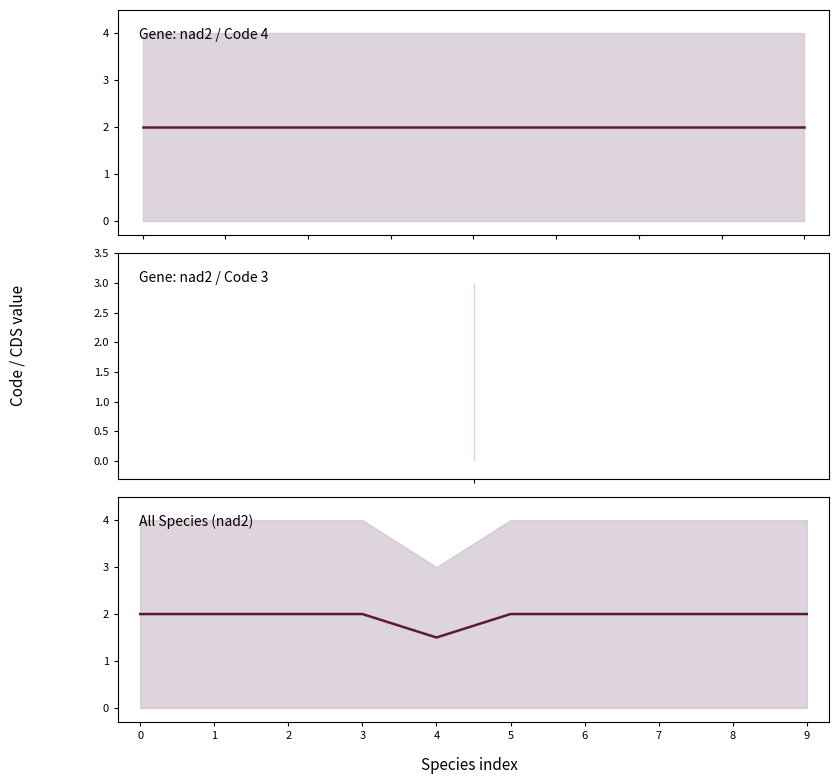

Which label corresponds to the smallest value in the chart?

4